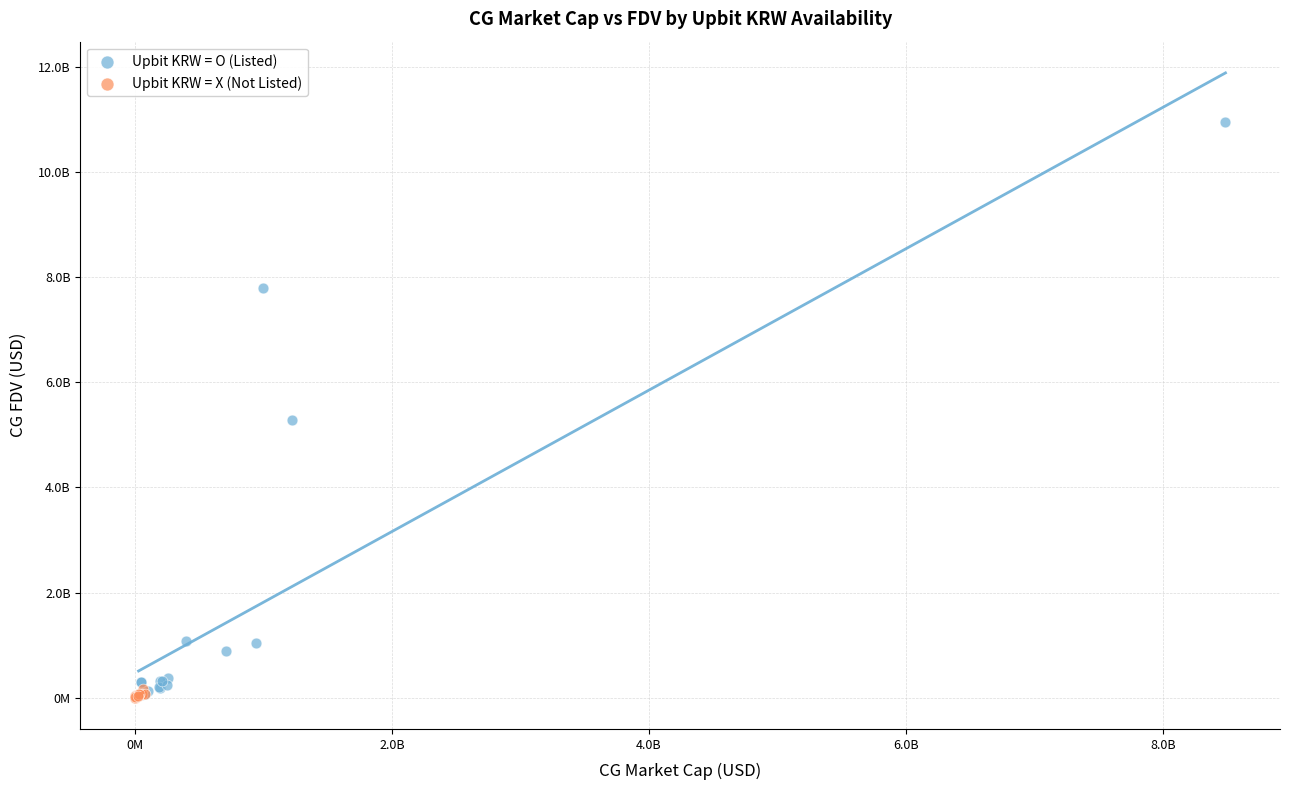

What are all the series names shown in the legend?

Upbit KRW = O (Listed), Upbit KRW = X (Not Listed)